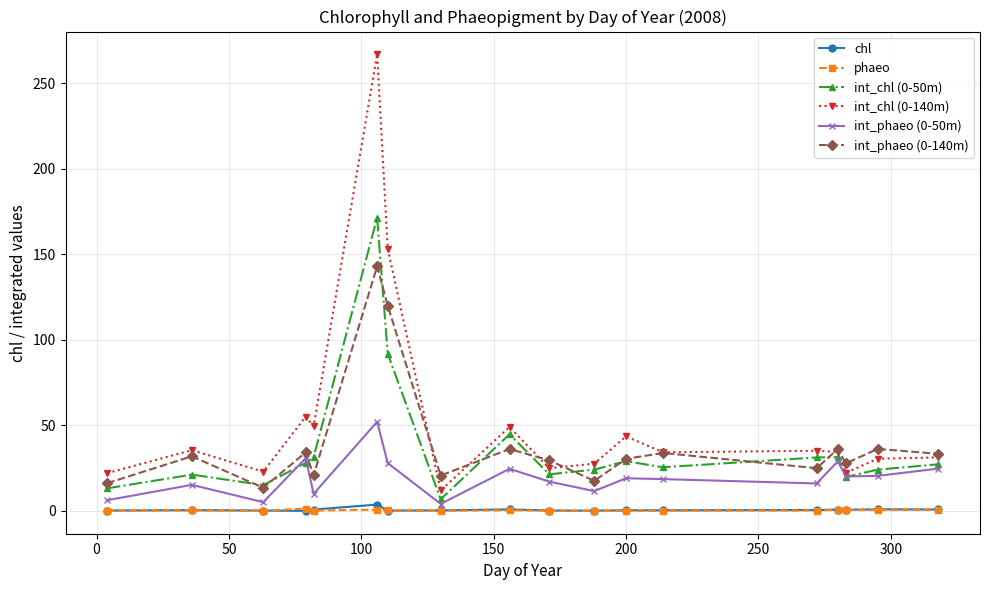

True or false: int_chl (0-140m) has more than 2 interior local peaks.

True